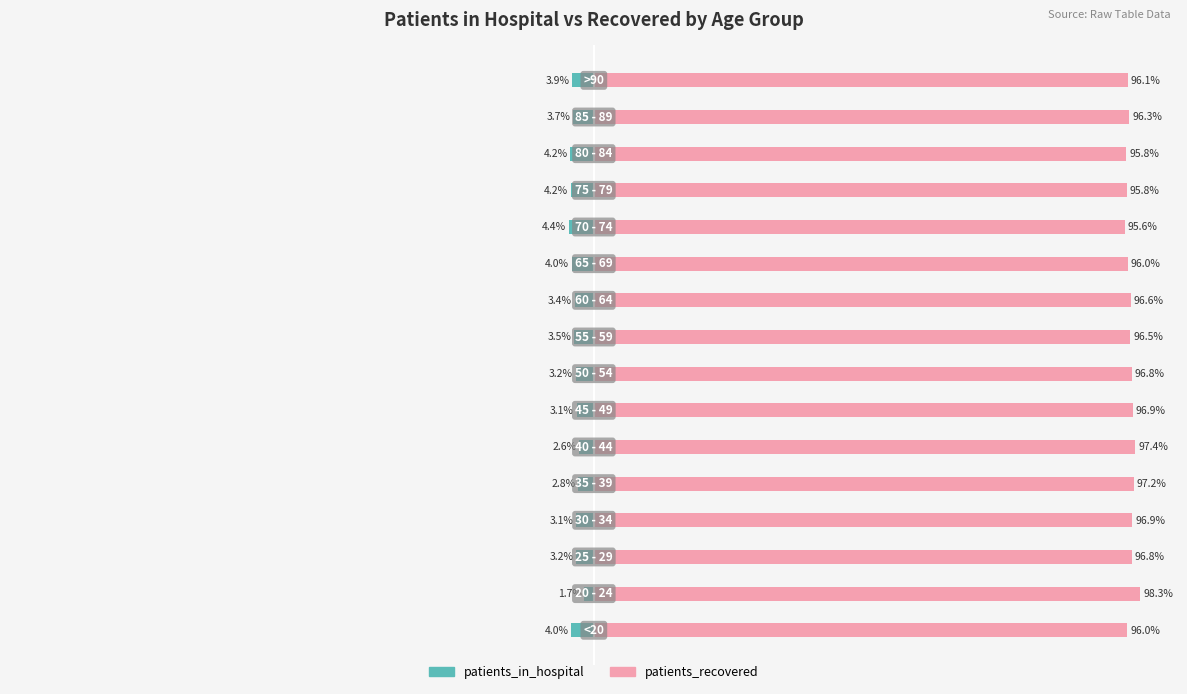

What is the value of the patients_in_hospital bar at the 16th from the left?

-3.9